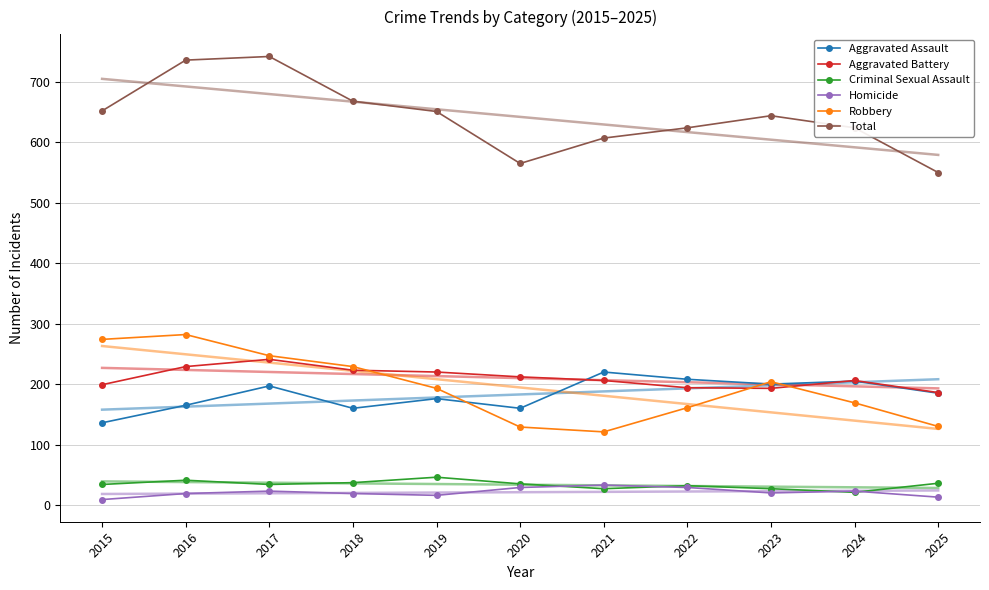

What is the lowest value of the Aggravated Battery series?

186